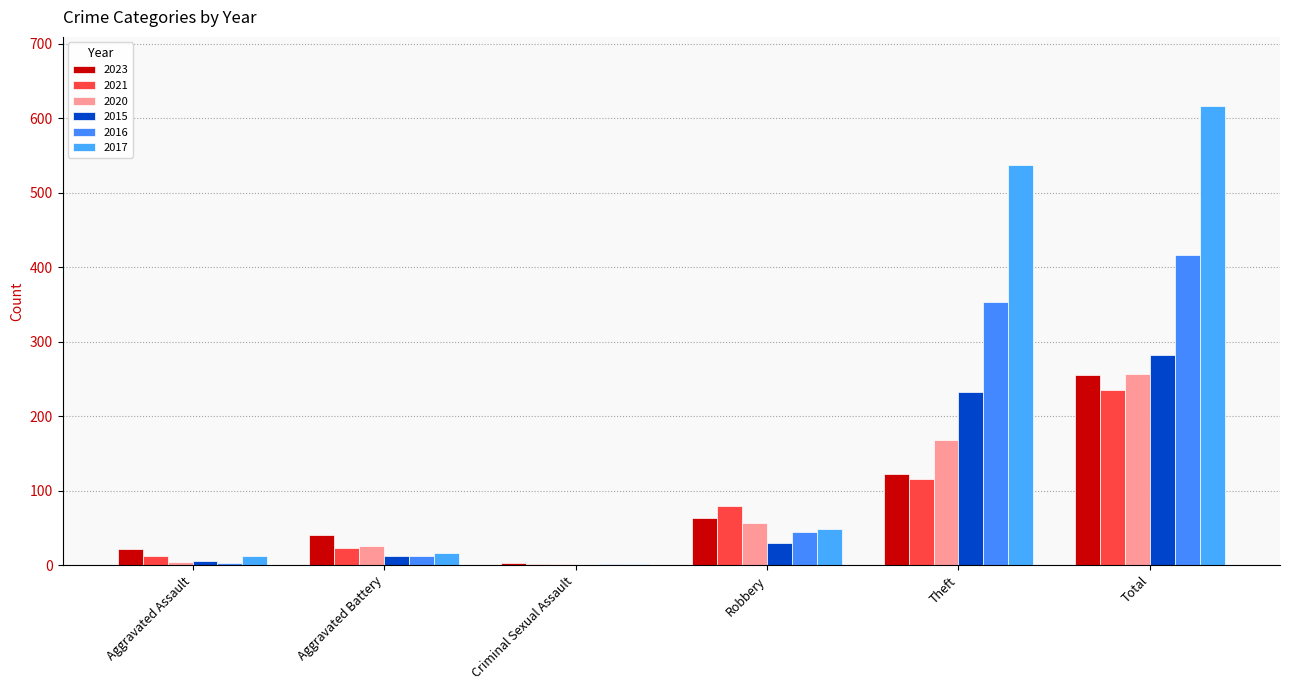

How many series are shown in this chart?

6